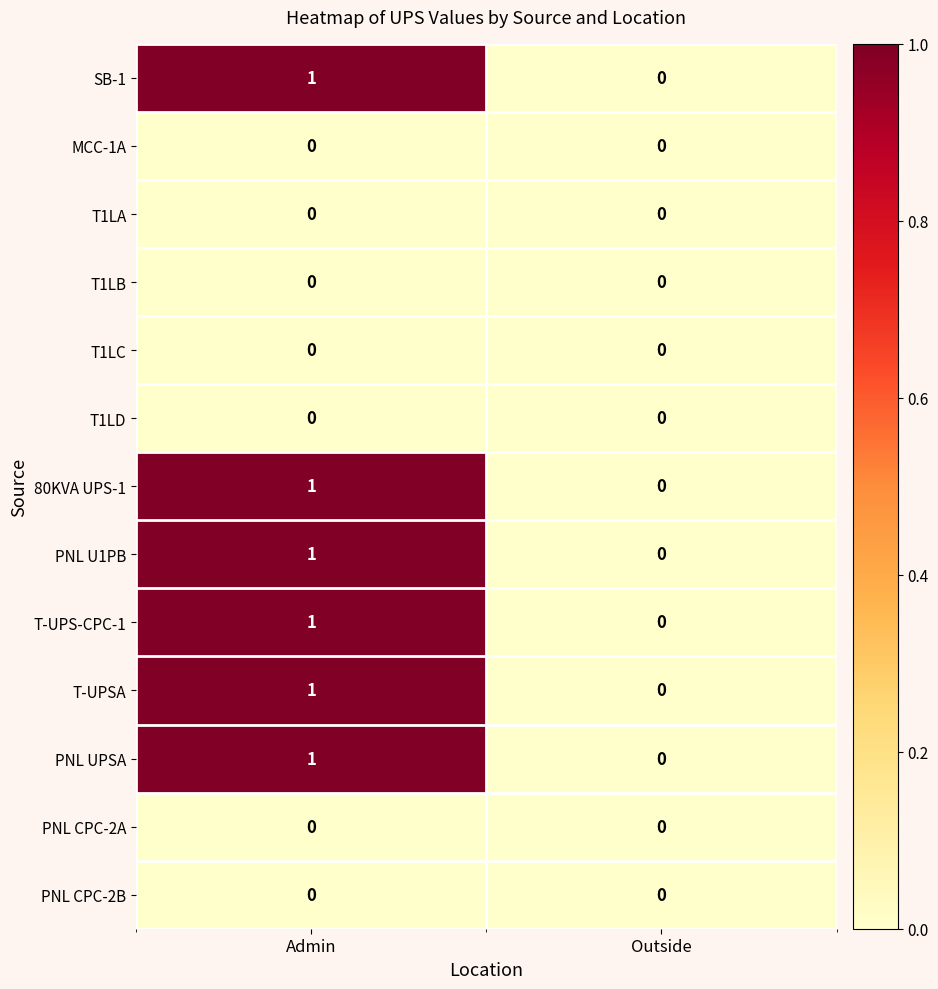

Is the value of PNL UPSA at Admin greater than the value of T1LD at Admin?

Yes